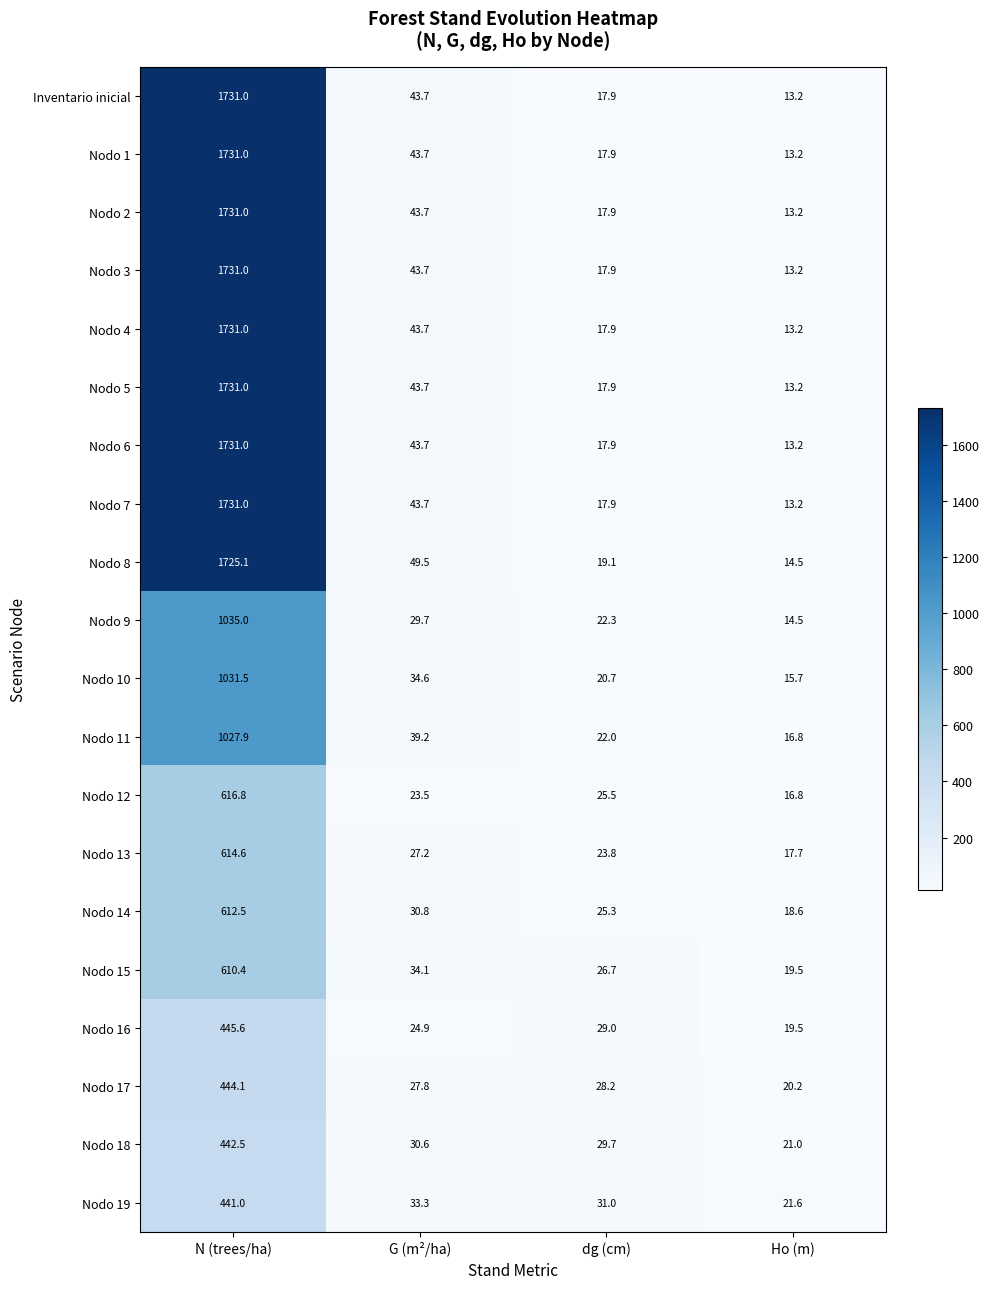

What is the sum of the Nodo 16 values at G (m²/ha) and Ho (m)?

44.4